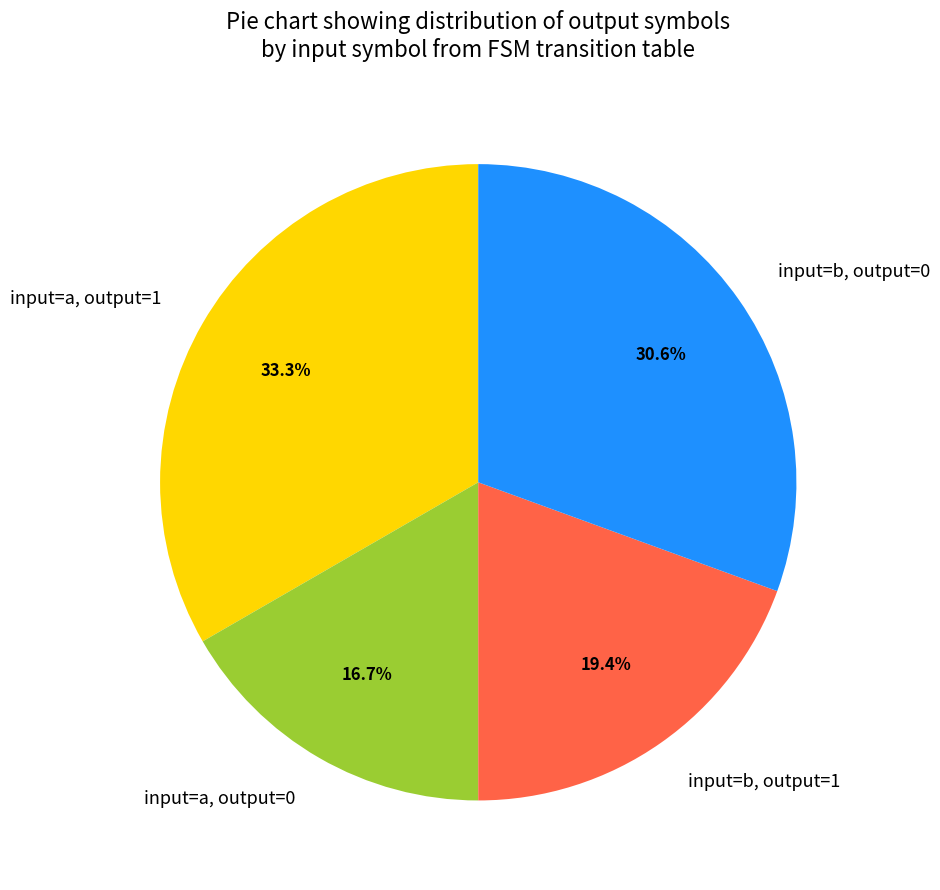

Combined, what portion of the pie is input=b, output=0 and input=b, output=1?

50.0%